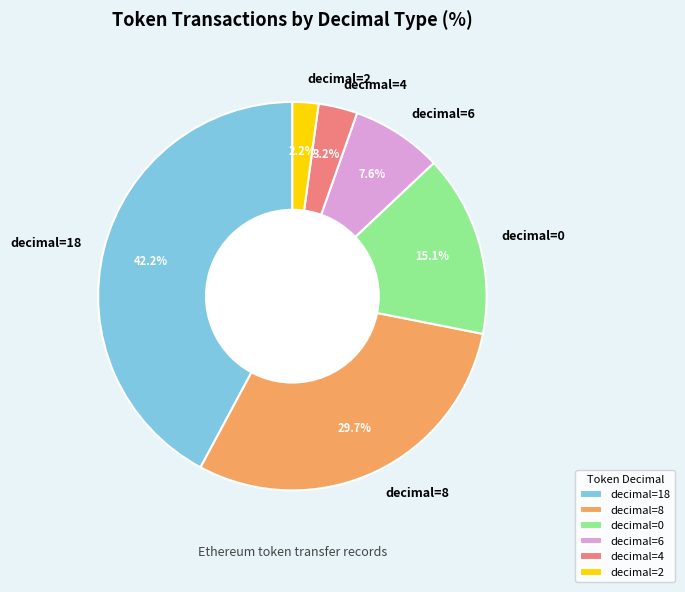

Does any single category account for the majority?

No